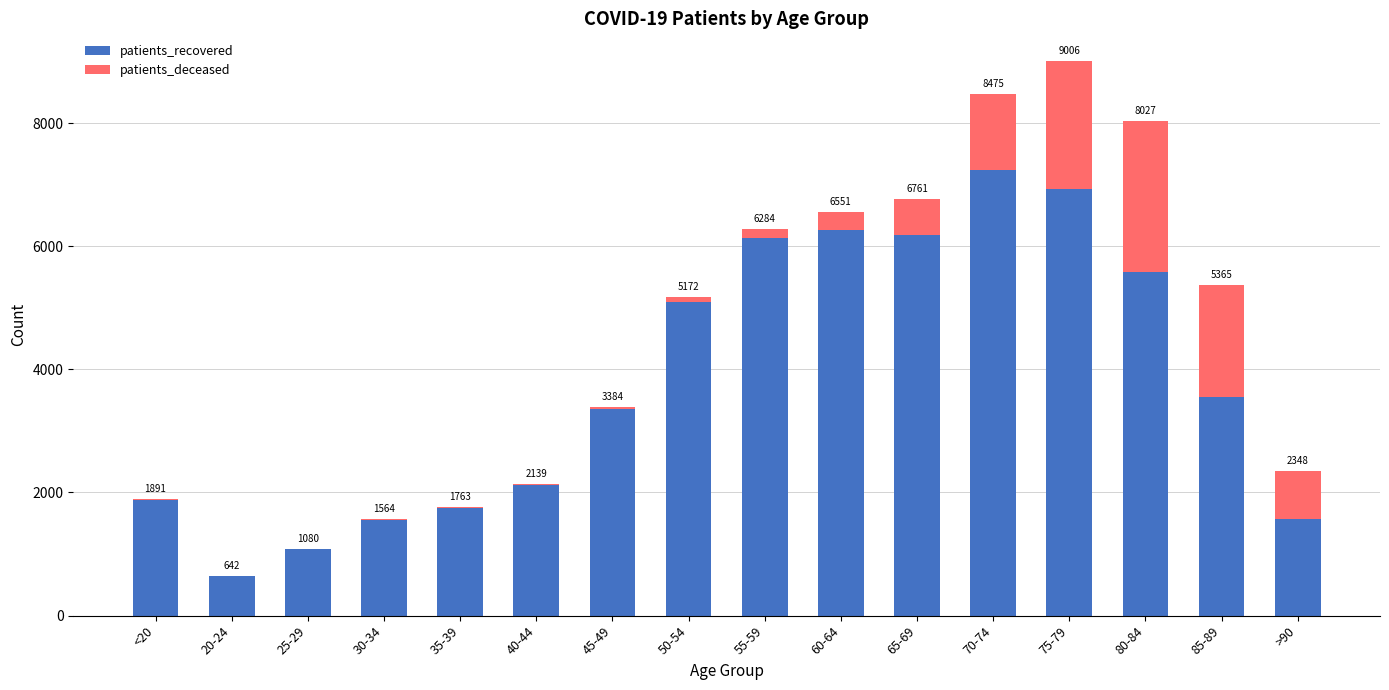

Are the bars grouped side by side (vs. stacked)?

No